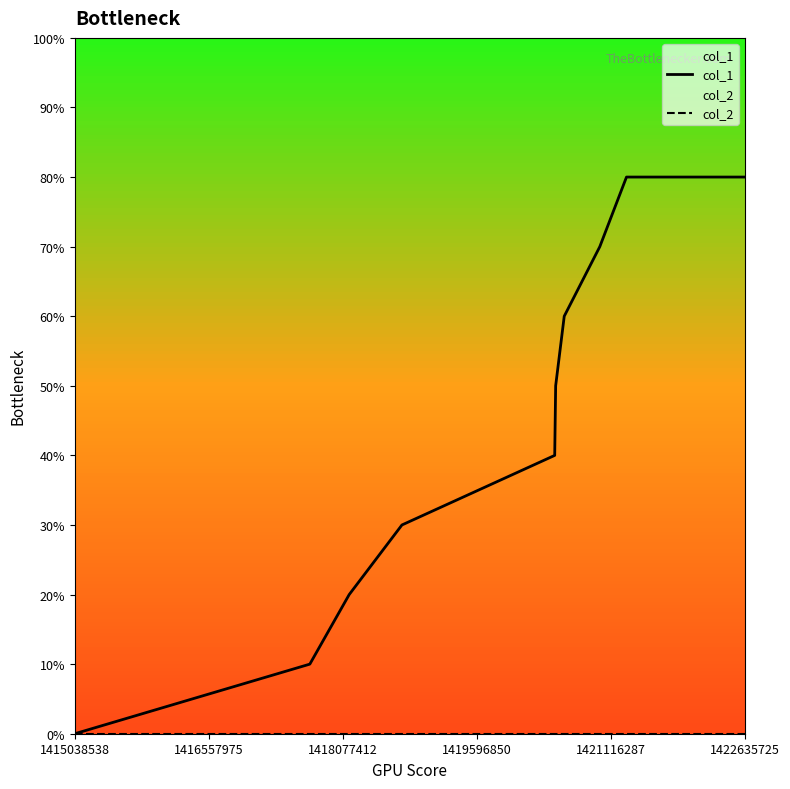

Which series has the largest total across all categories?

col_1